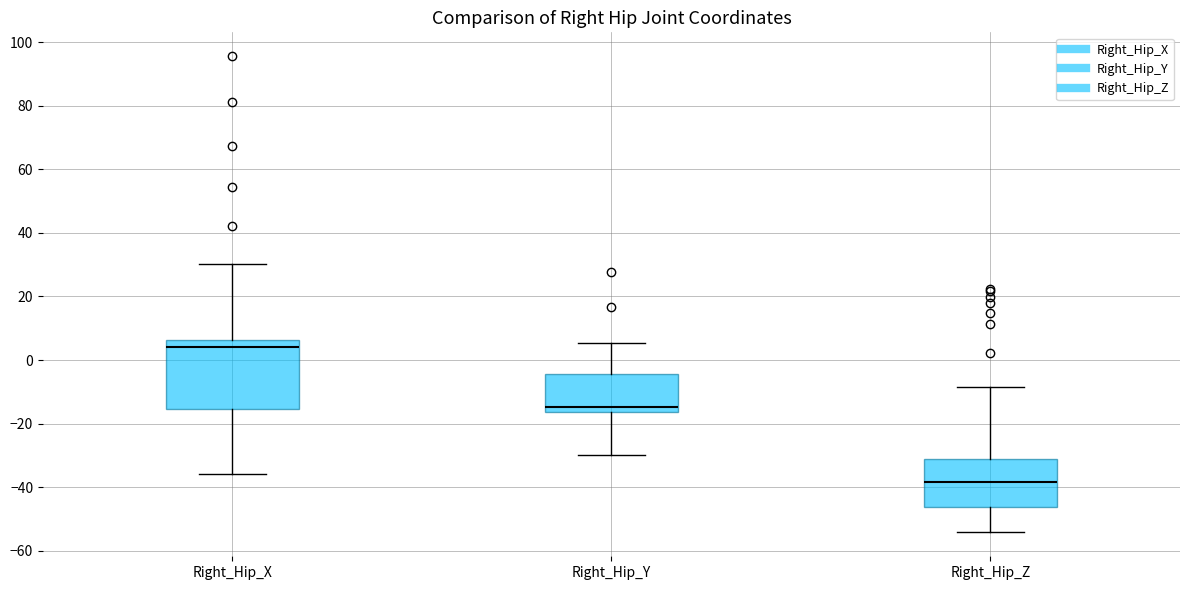

Comparing the boxes themselves (not the whiskers), which one is the tallest?

Right_Hip_X